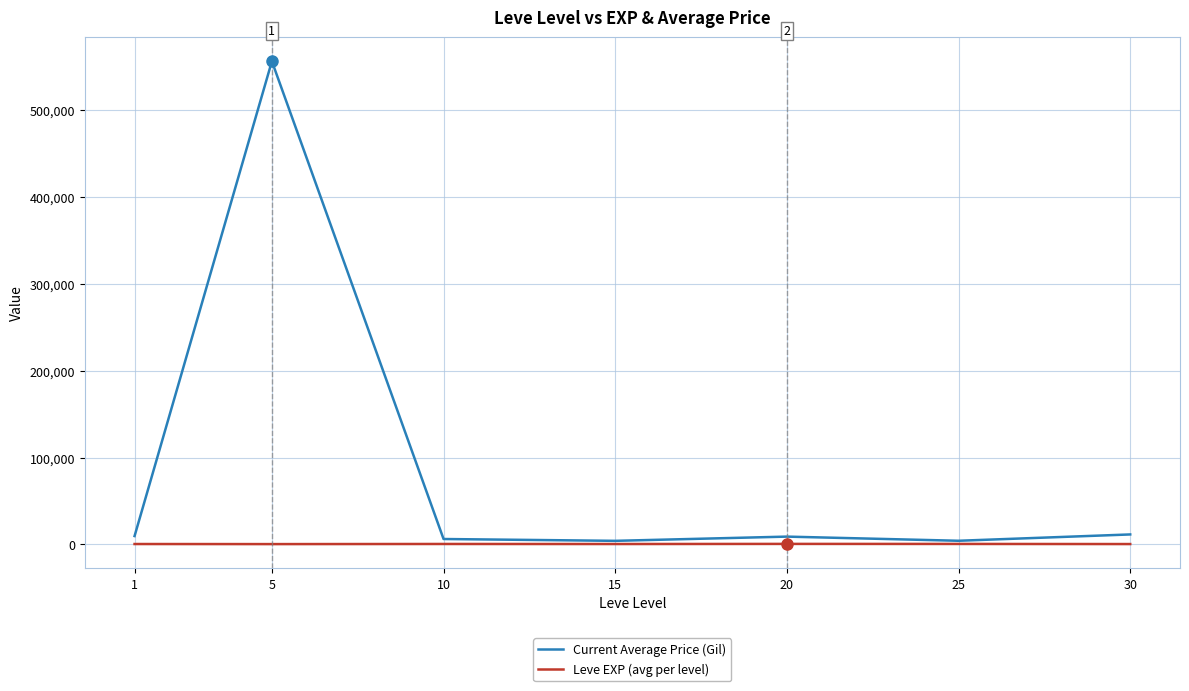

What is the minimum value for Current Average Price (Gil)?

4175.9